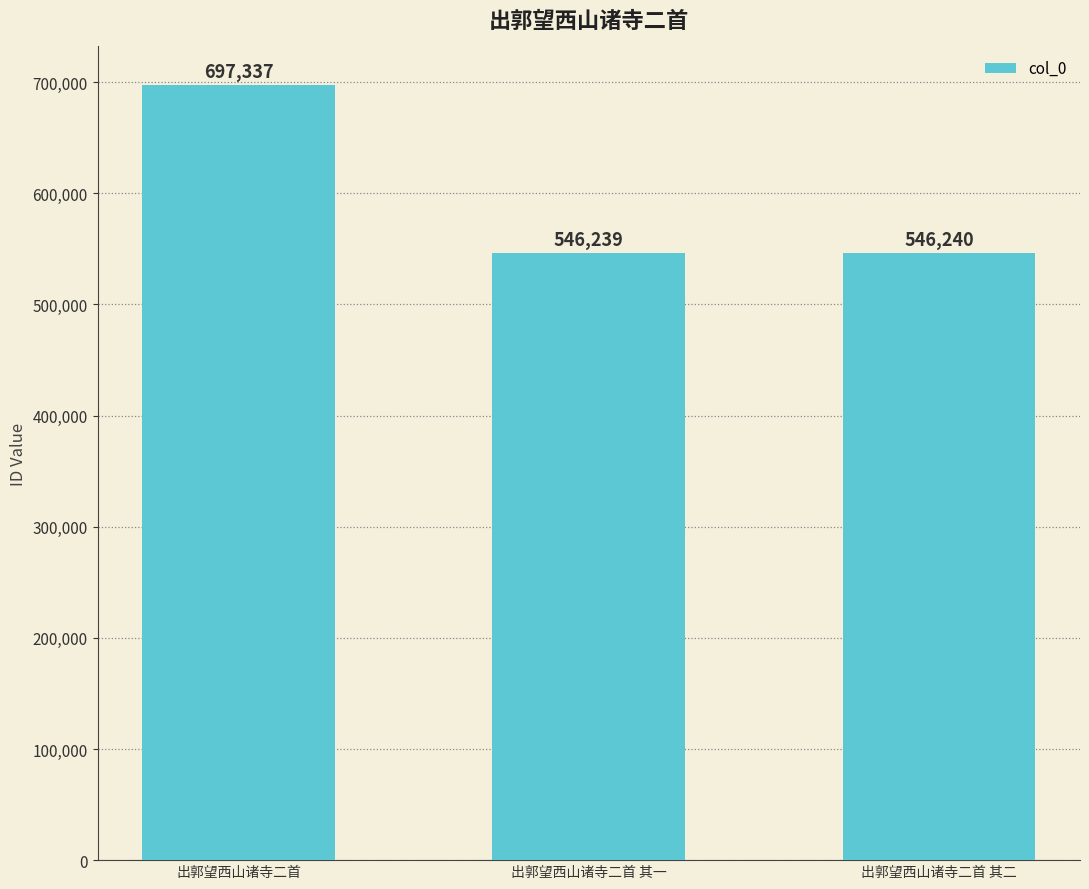

What value does the data have at 出郭望西山诸寺二首, to the nearest 100?

697300